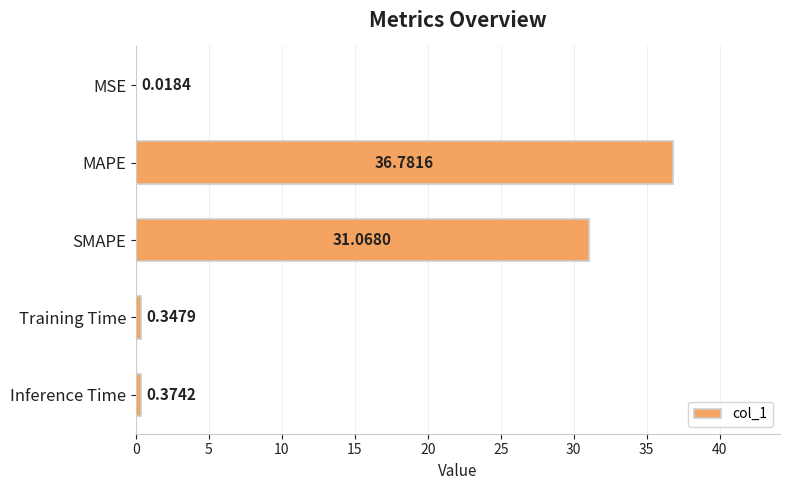

Which label corresponds to the largest value in the chart?

MAPE